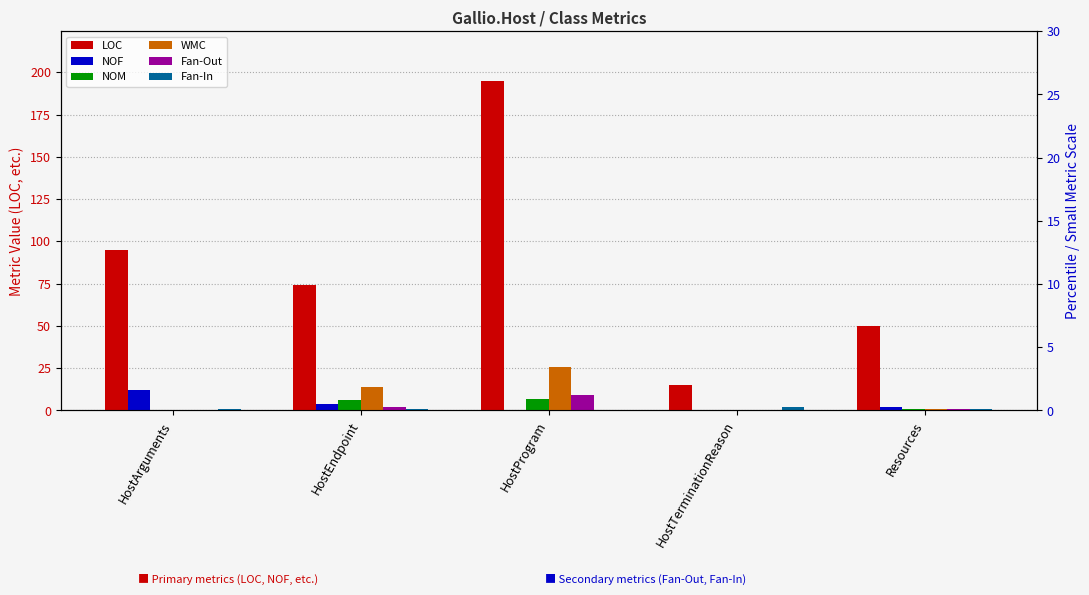

Count the LOC values in the range 50 to 95.

3